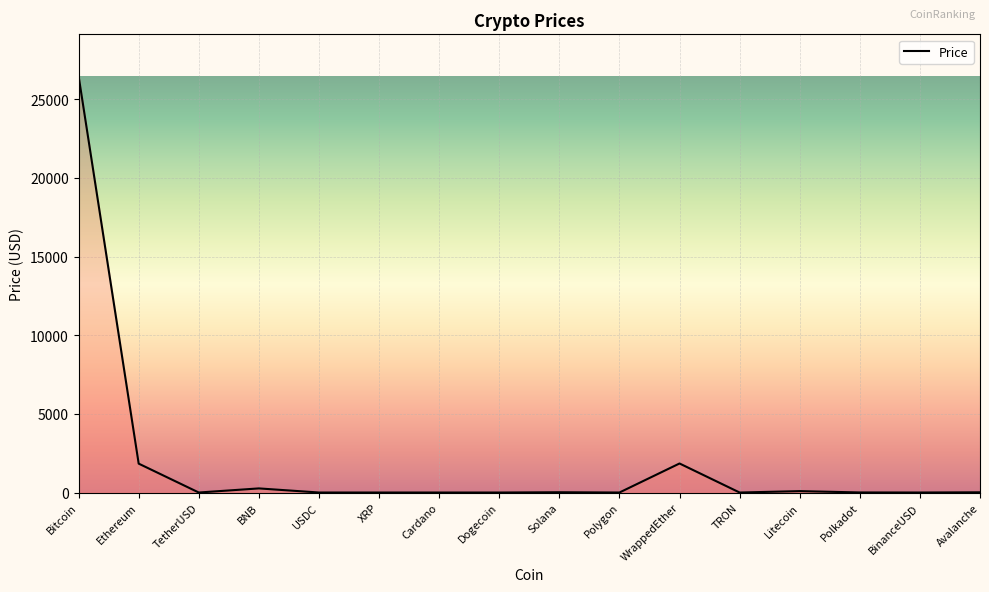

Which label corresponds to the largest value in the chart?

Bitcoin